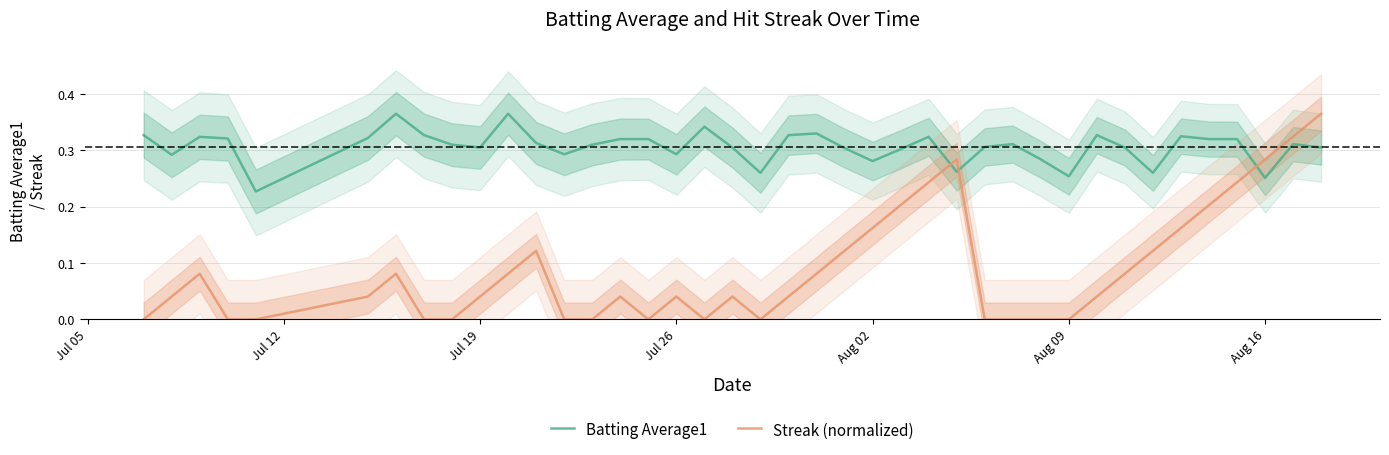

True or false: Streak (normalized) and Batting Average1 cross at least once.

True